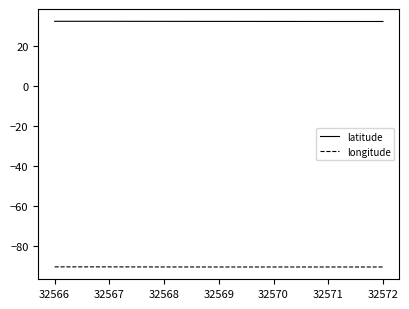

The value of longitude at 32570 is -147.3. True or false?

False